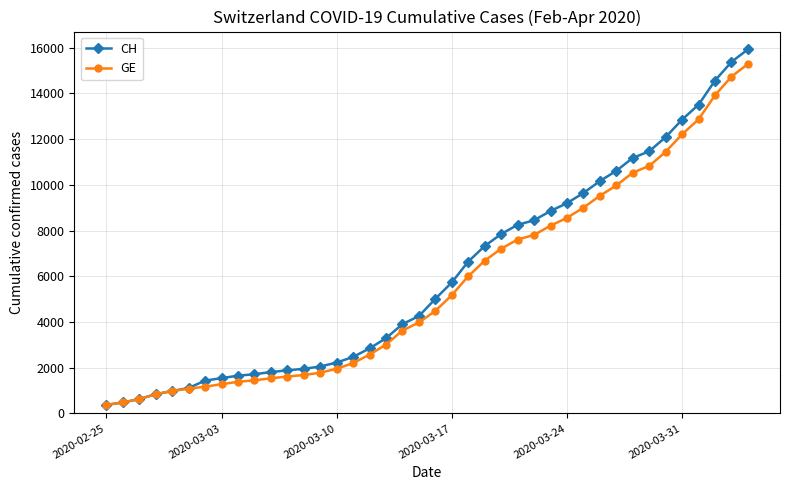

What is the value of the CH point at the 3rd from the left?

630